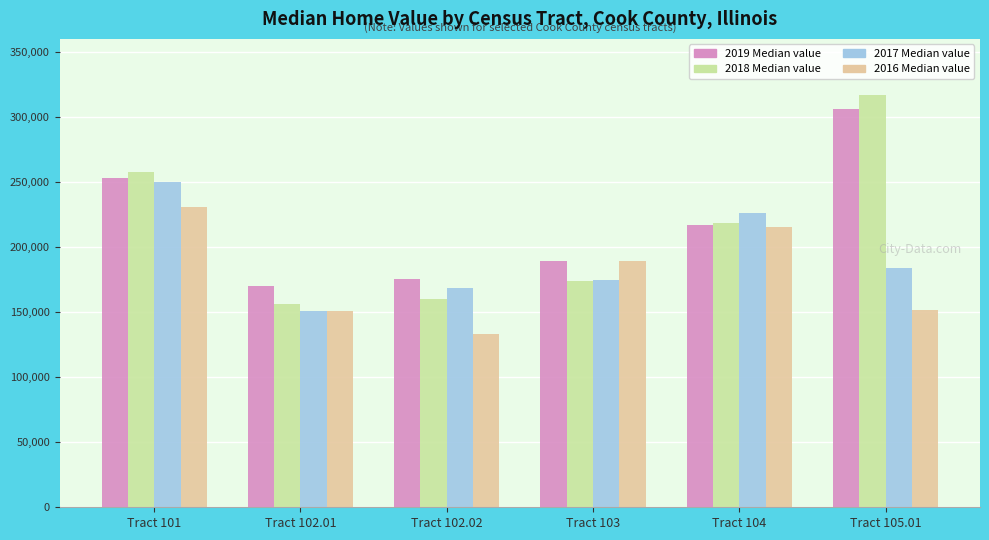

What is the difference between the highest and lowest values at Tract 103?

15700